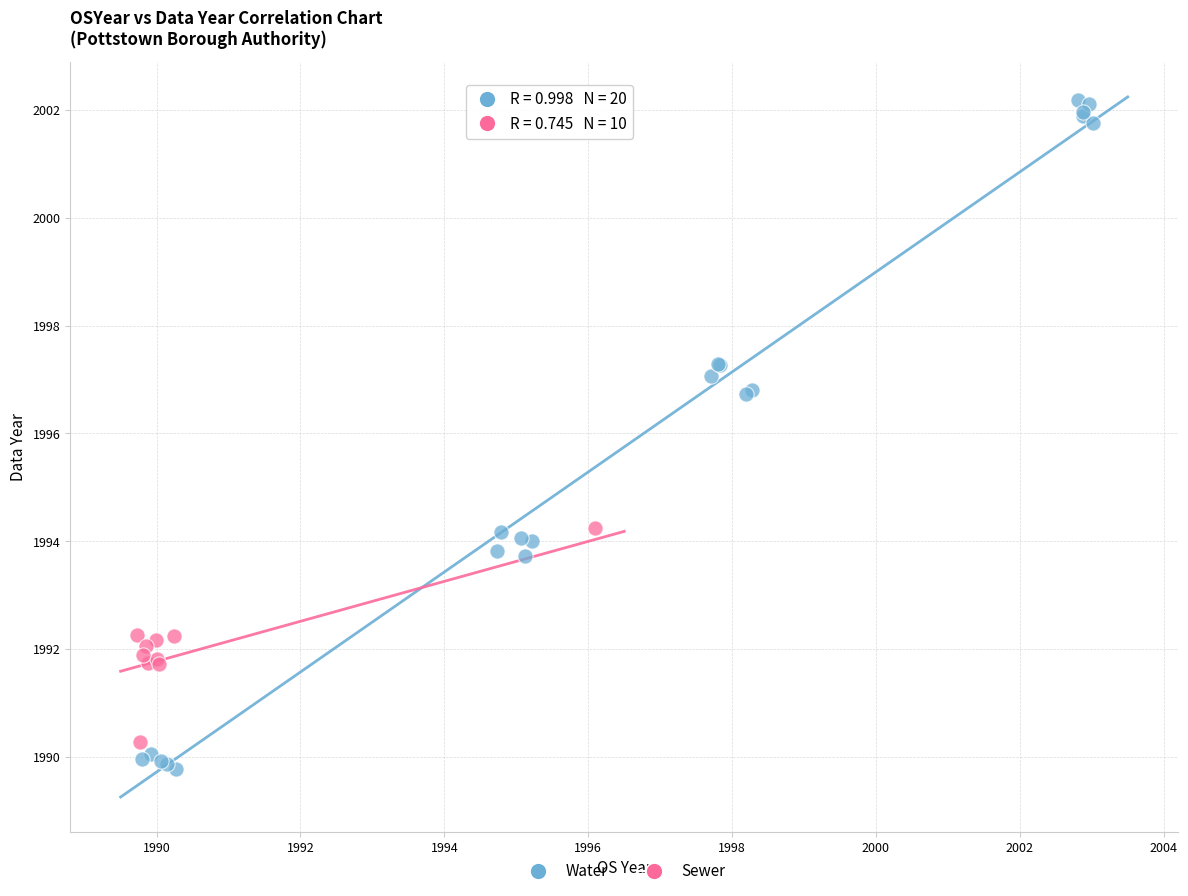

Which series has the largest Y range (max minus min)?

Water